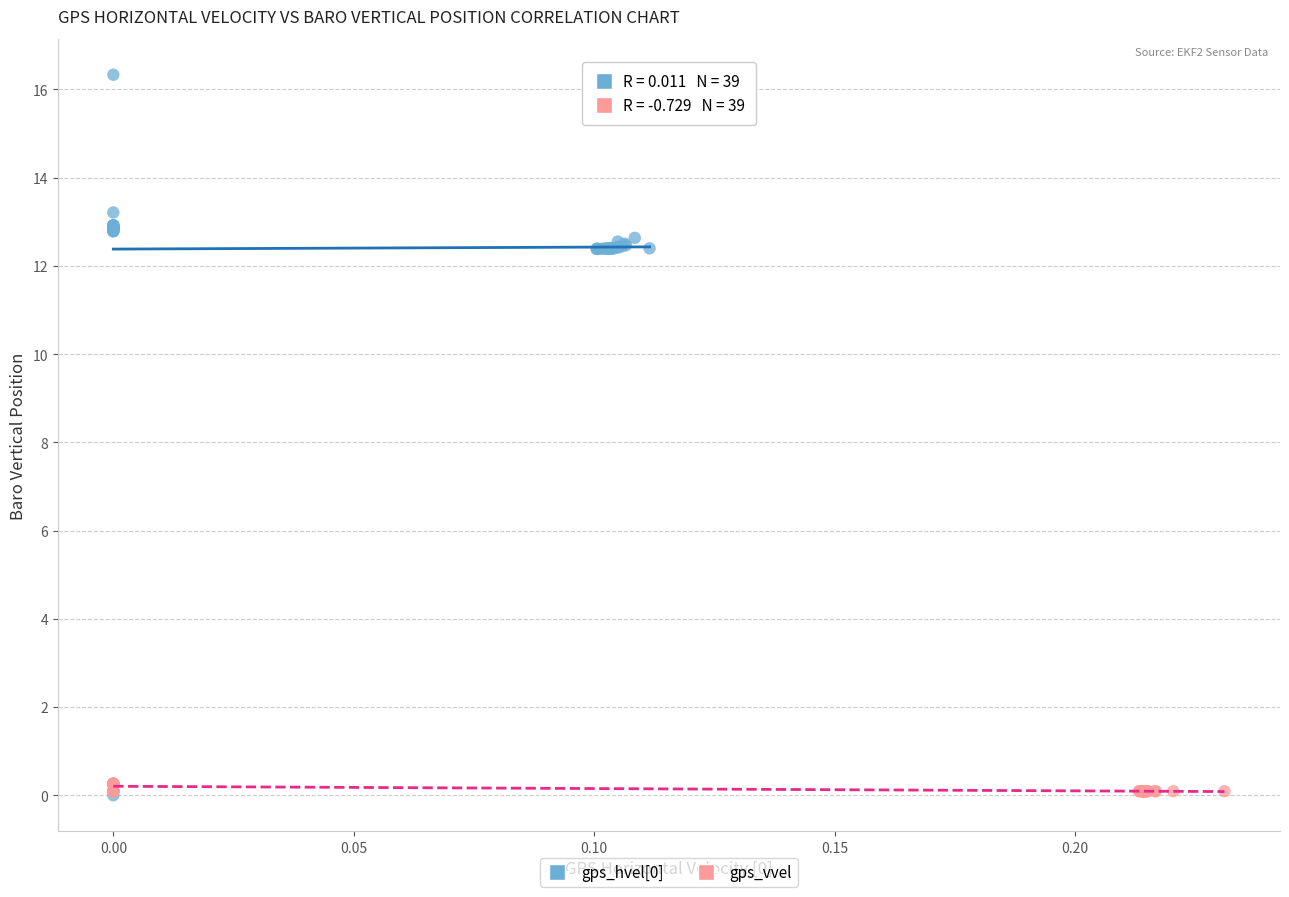

Which series reaches the maximum Y coordinate?

gps_hvel[0]